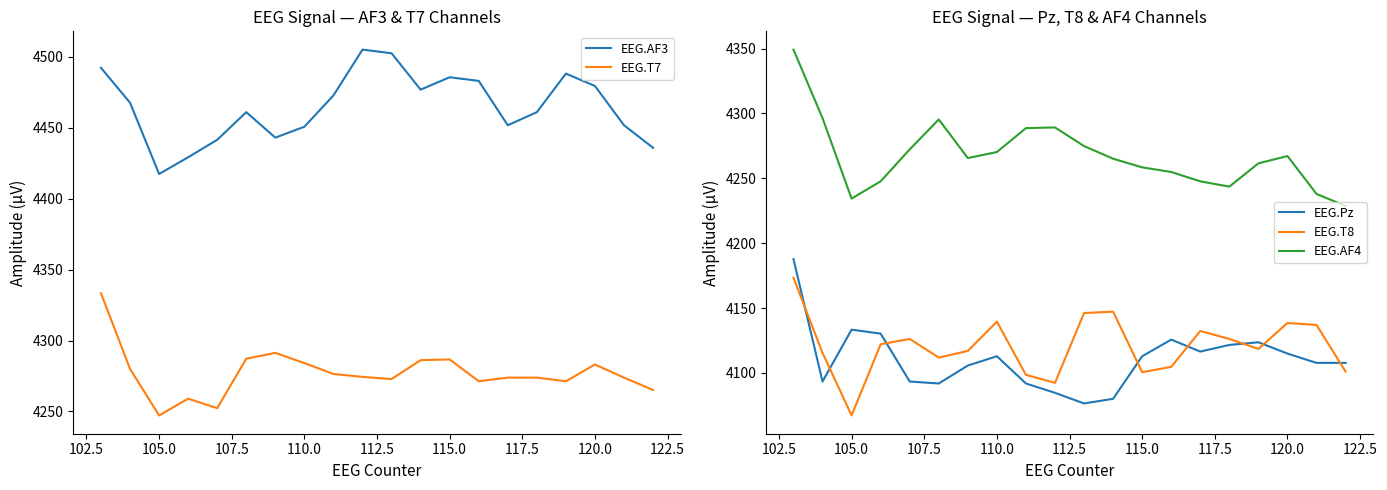

True or false: EEG.T7 and EEG.AF3 cross at least once.

False